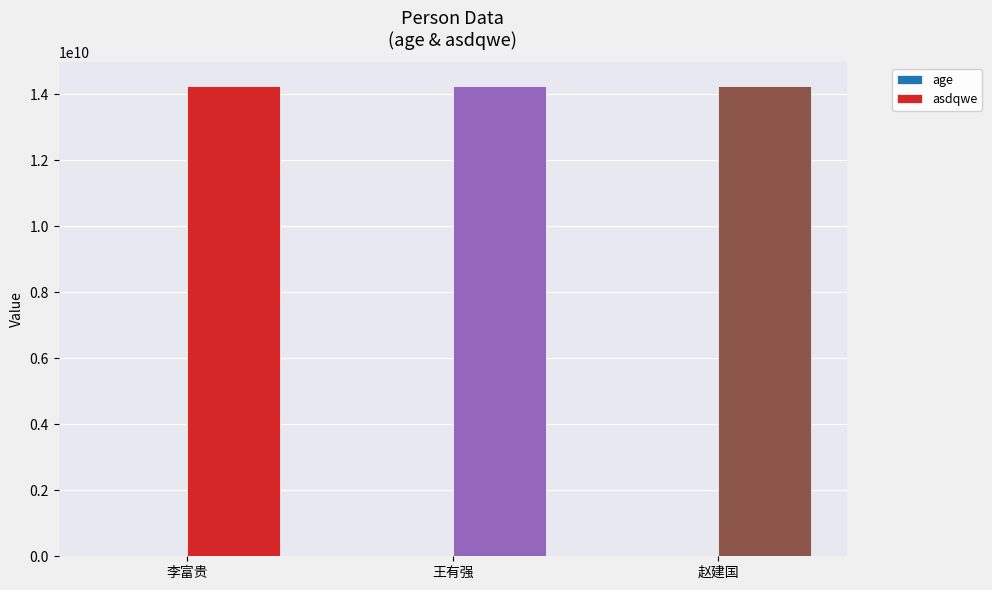

Which series has the largest total across all categories?

asdqwe